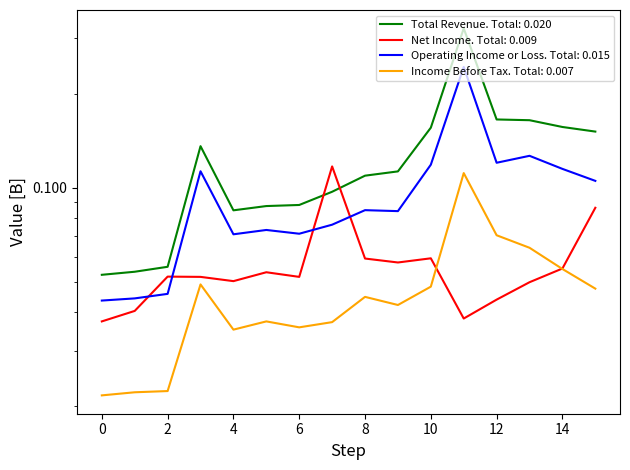

Which series changed the most between 2016-12-31 and 2017-09-30?

Total Revenue